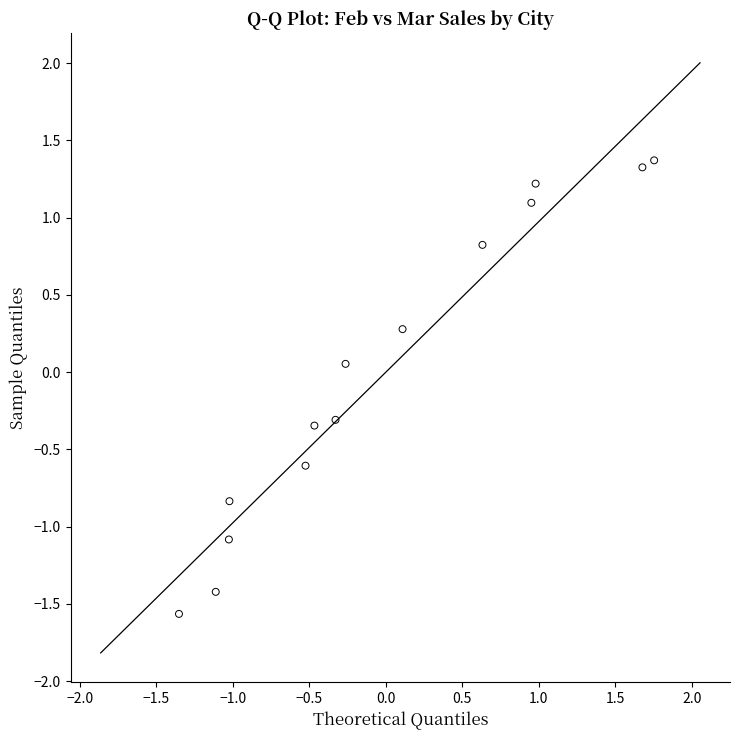

What is the range of Y values (max minus min)?

2.9